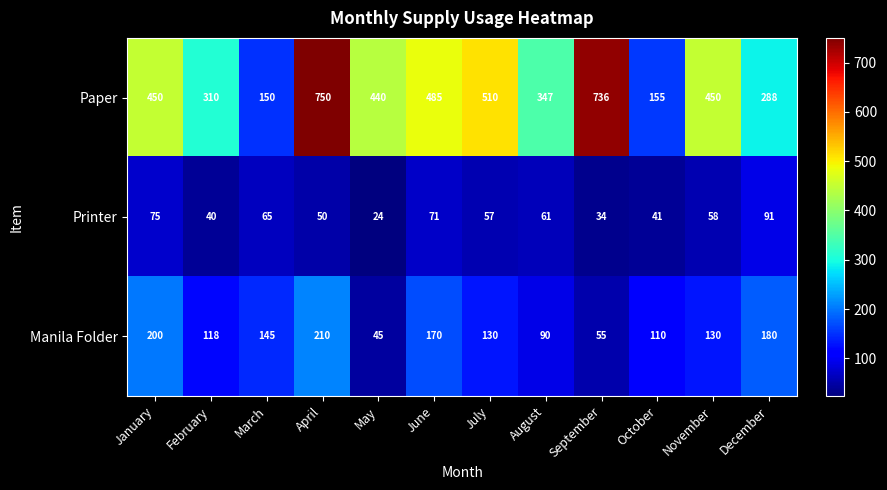

What is the spread (max minus min) of values at November?

392